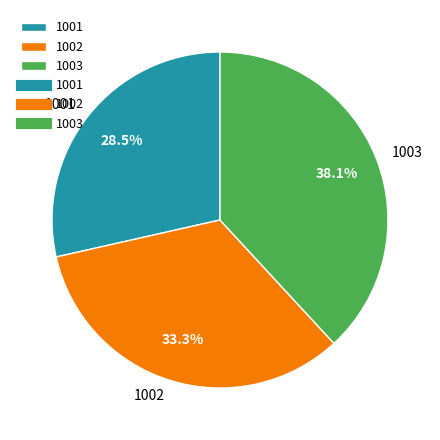

True or false: 1001 accounts for 41% of the total.

False